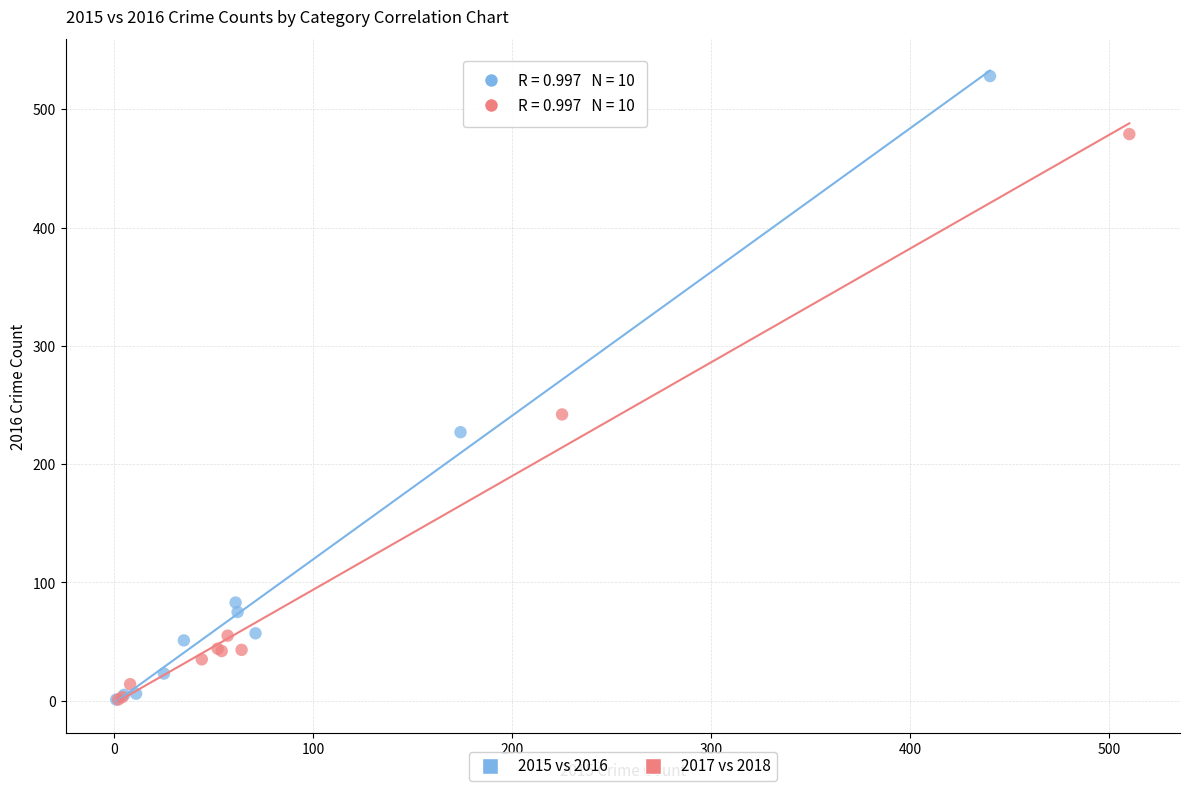

What are all the series names shown in the legend?

2015 vs 2016, 2017 vs 2018